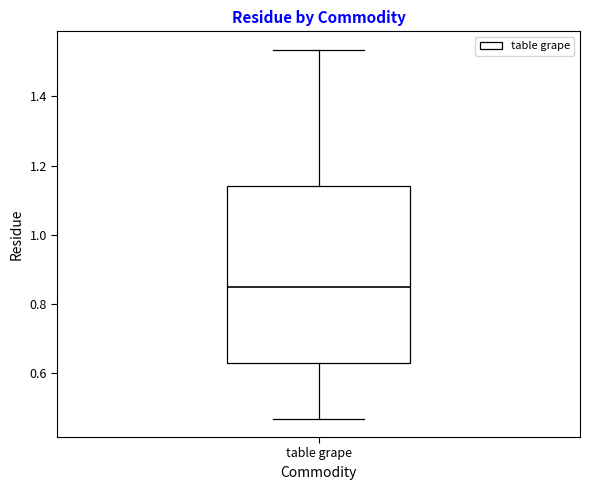

Transcribe this box plot: give where the median line is, the range the box spans, and where the two whiskers end, as read against the y-axis. The values are not printed on the chart, so give them approximately, as read against the axis.

median 0.84, box 0.64 to 1.14, whiskers 0.46 to 1.54